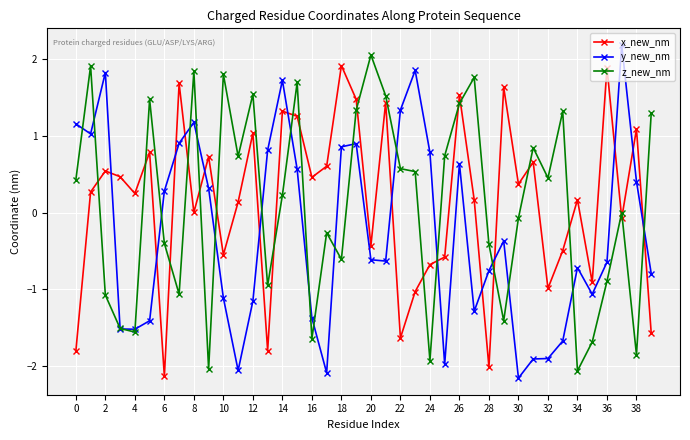

In x_new_nm, how many points are higher than both neighbors (excluding endpoints)?

14